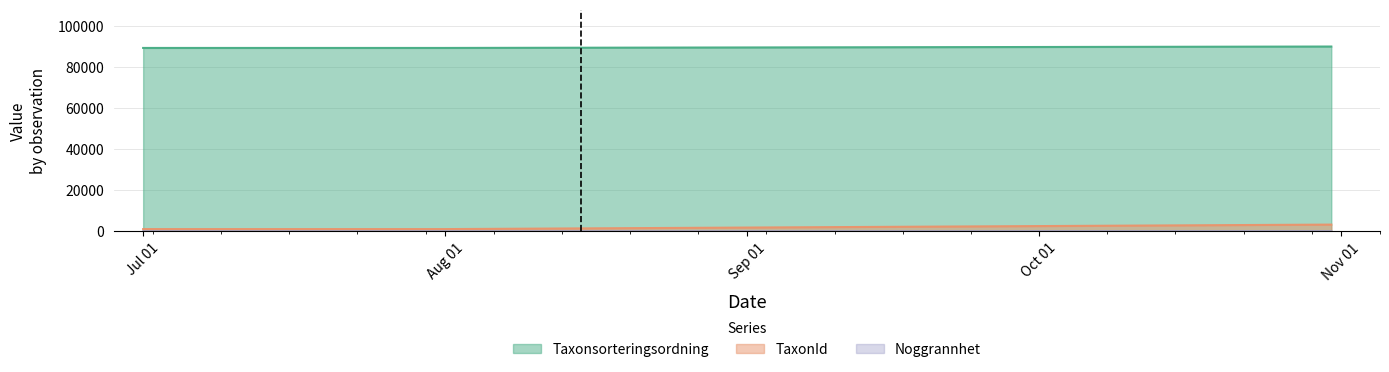

Which series has the largest total across all categories?

Taxonsorteringsordning